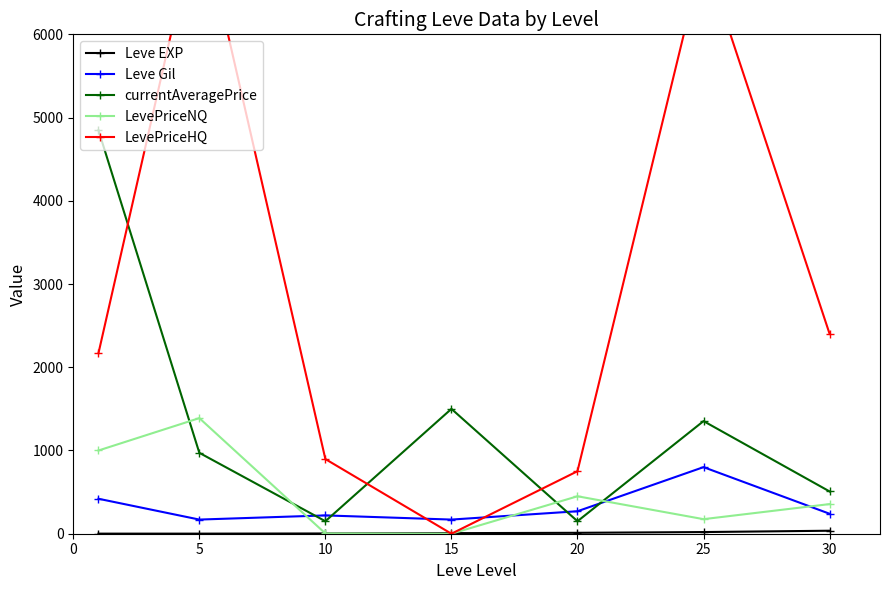

Does the chart have visible grid lines?

No